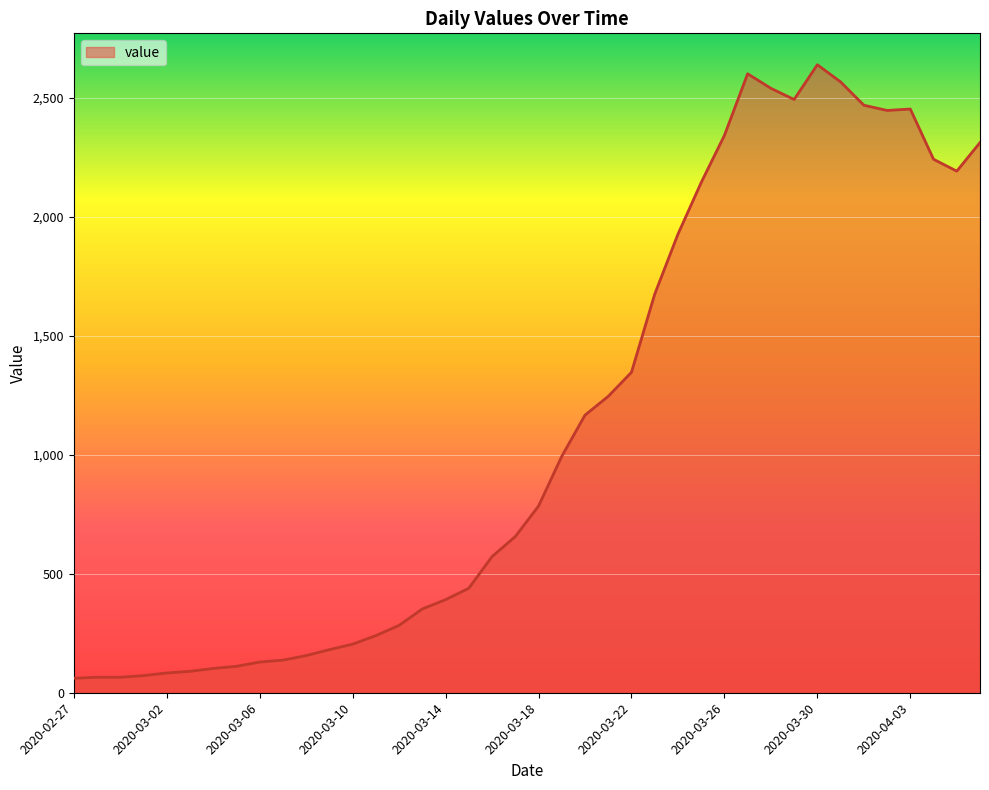

What is the minimum value shown in the chart?

61